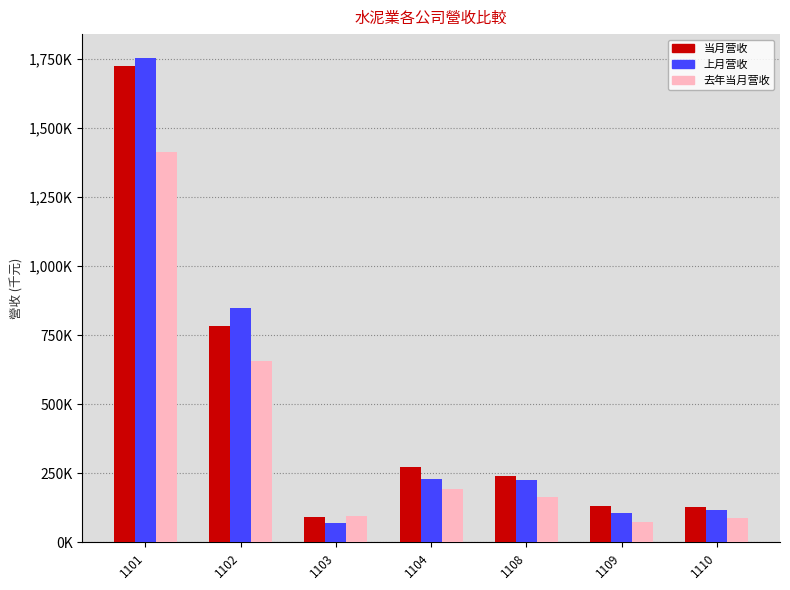

What are all the series names shown in the legend?

当月营收, 上月营收, 去年当月营收